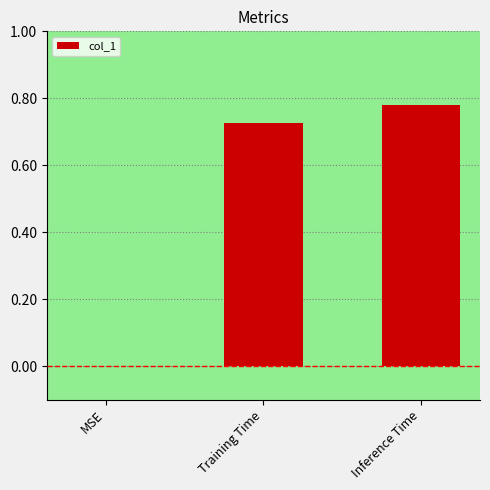

What is the change in value from Training Time to Inference Time?

+0.1